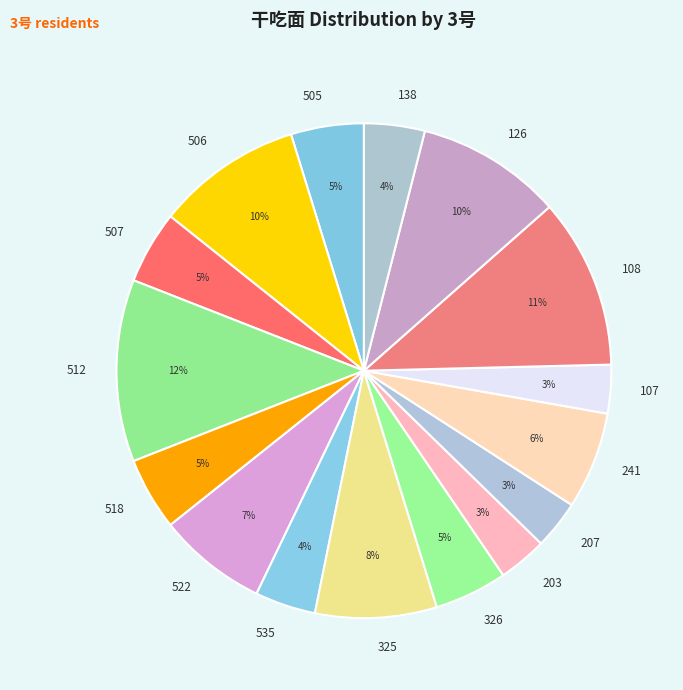

Count the number of slices in the pie.

16